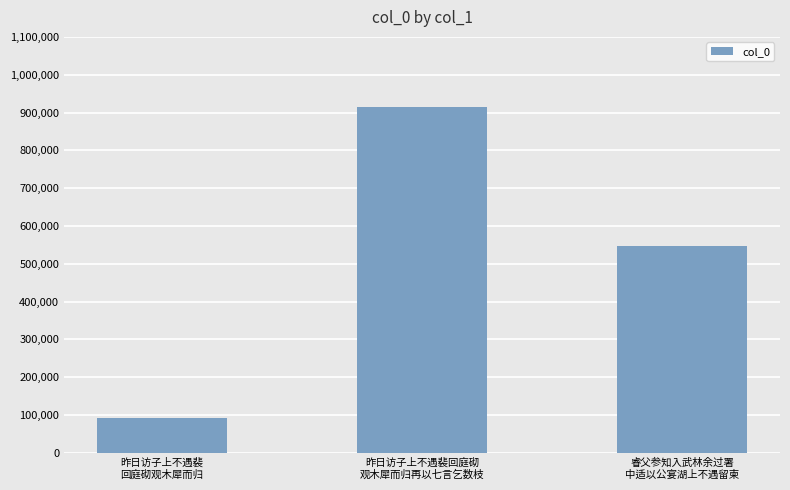

Is it true that the value at 昨日访子上不遇裴
回庭砌观木犀而归 is 38585?

False